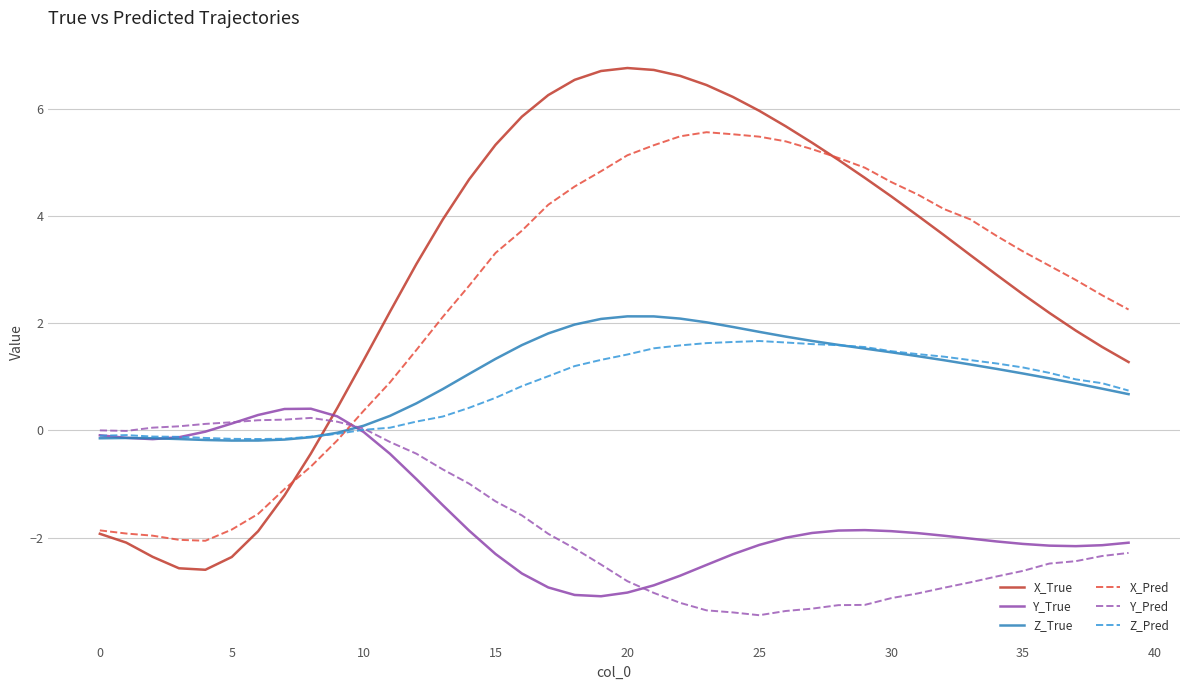

After their last crossing, which series has the higher values: Z_Pred or X_Pred?

X_Pred